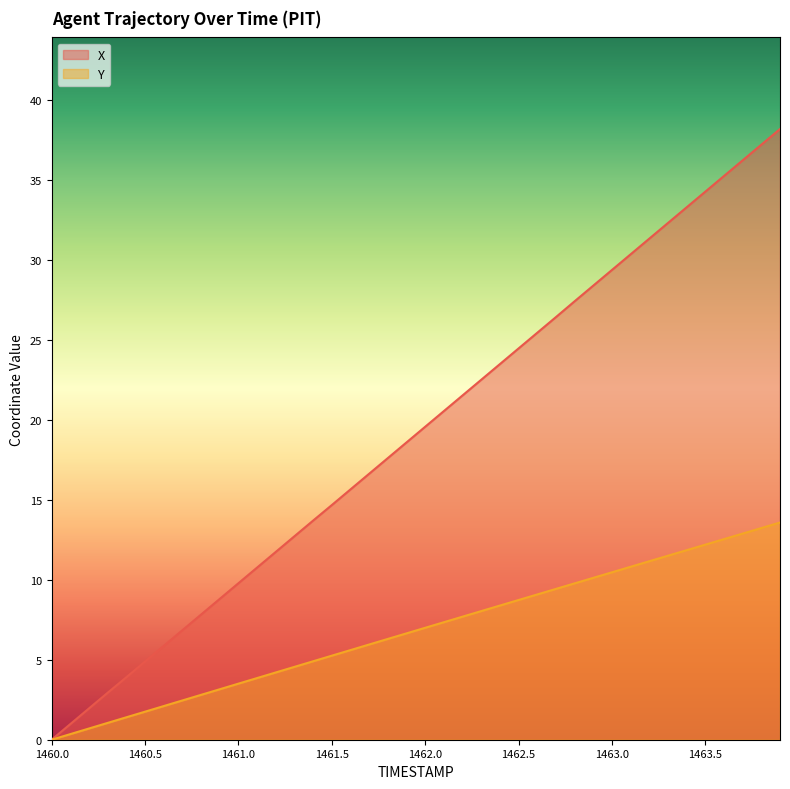

Reading right to left, list all the values displayed in this chart.

X: 1463.9=38.2	1463.8=37.2	1463.7=36.2	1463.6=35.3	1463.5=34.3	1463.4=33.3	1463.3=32.3	1463.2=31.4	1463.1=30.4	1463.0=29.4	1462.9=28.4	1462.8=27.4	1462.7=26.4	1462.6=25.5	1462.5=24.5	1462.4=23.5	1462.3=22.5	1462.2=21.5	1462.1=20.6	1462.0=19.6	1461.9=18.6	1461.8=17.6	1461.7=16.6	1461.6=15.7	1461.5=14.7	1461.4=13.7	1461.3=12.7	1461.2=11.8	1461.1=10.8	1461.0=9.8	1460.9=8.8	1460.8=7.8	1460.7=6.9	1460.6=5.9	1460.5=4.9	1460.4=3.9	1460.3=2.9	1460.2=2.0	1460.1=1.0	1460.0=0.0
Y: 1463.9=13.6	1463.8=13.2	1463.7=12.9	1463.6=12.6	1463.5=12.2	1463.4=11.9	1463.3=11.5	1463.2=11.2	1463.1=10.8	1463.0=10.5	1462.9=10.1	1462.8=9.8	1462.7=9.4	1462.6=9.1	1462.5=8.7	1462.4=8.4	1462.3=8.0	1462.2=7.7	1462.1=7.4	1462.0=7.0	1461.9=6.7	1461.8=6.3	1461.7=6.0	1461.6=5.6	1461.5=5.3	1461.4=4.9	1461.3=4.6	1461.2=4.2	1461.1=3.9	1461.0=3.5	1460.9=3.2	1460.8=2.8	1460.7=2.5	1460.6=2.1	1460.5=1.8	1460.4=1.4	1460.3=1.1	1460.2=0.7	1460.1=0.4	1460.0=0.0